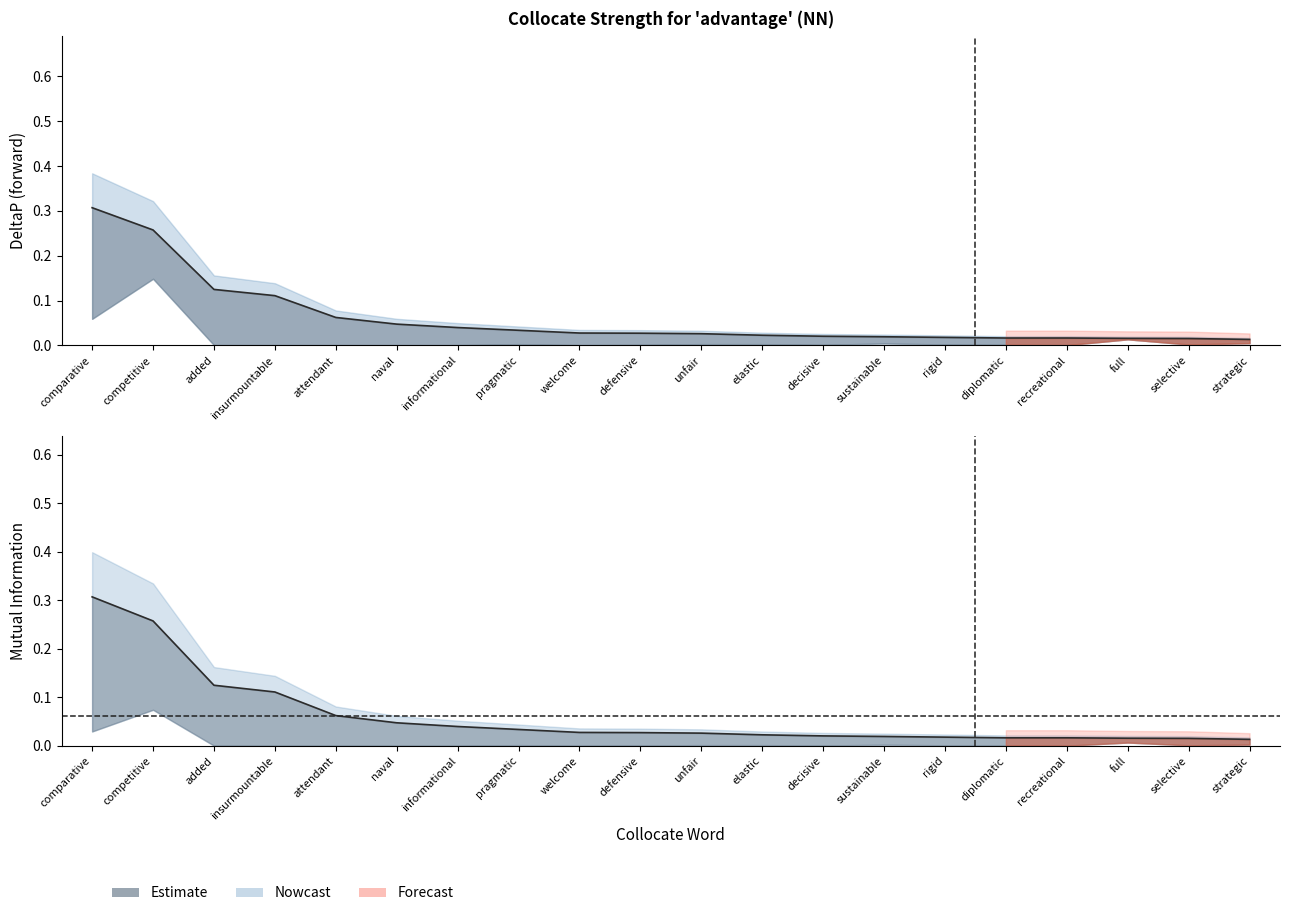

What is the sum of the DeltaP1 values at unfair and naval?

0.1